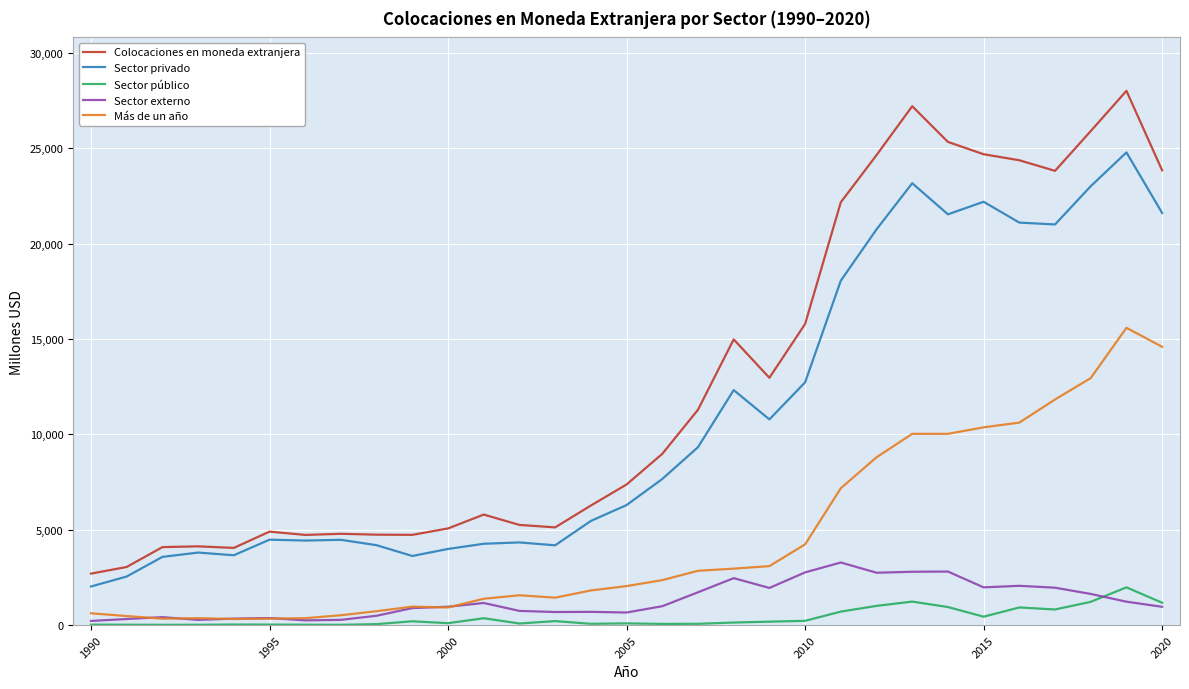

True or false: Colocaciones en moneda extranjera has more than 1 points higher than both neighbors.

True